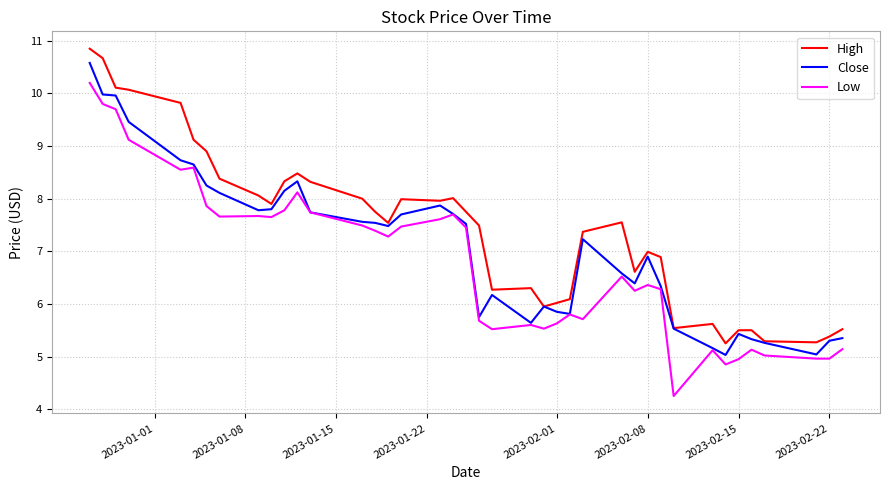

Rank the series by their average value, from highest to lowest.

High, Close, Low